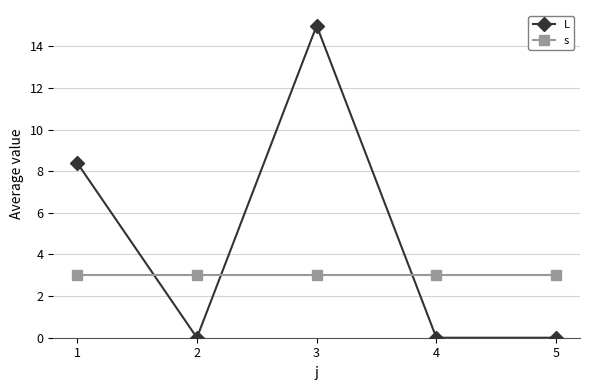

Reading left to right, what are all the values shown in this chart?

L: 8.4	0.0	15.0	0.0	0.0
s: 3.0	3.0	3.0	3.0	3.0